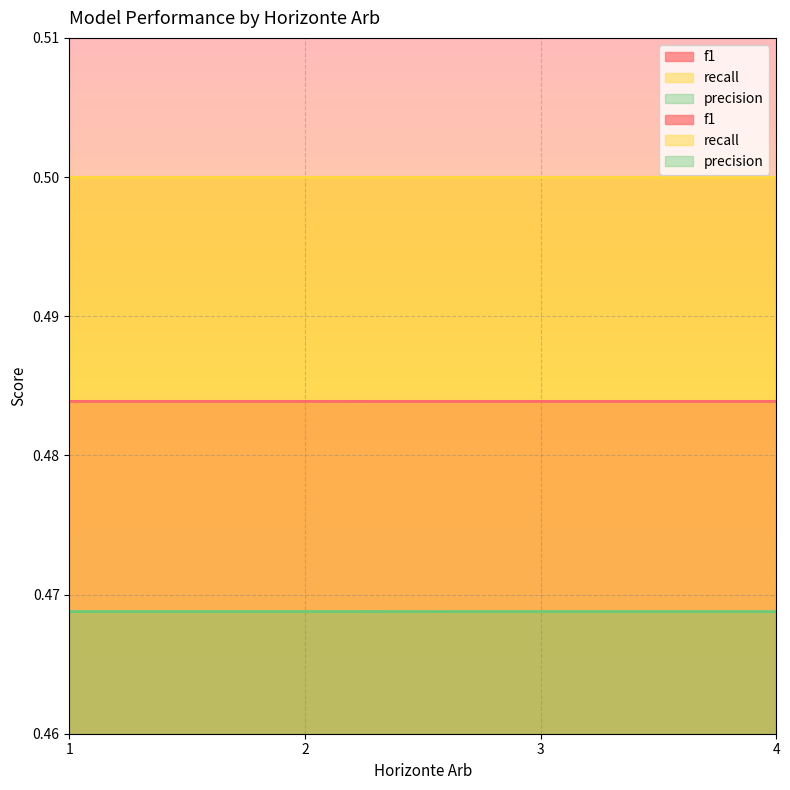

How many lines are shown in the chart?

2